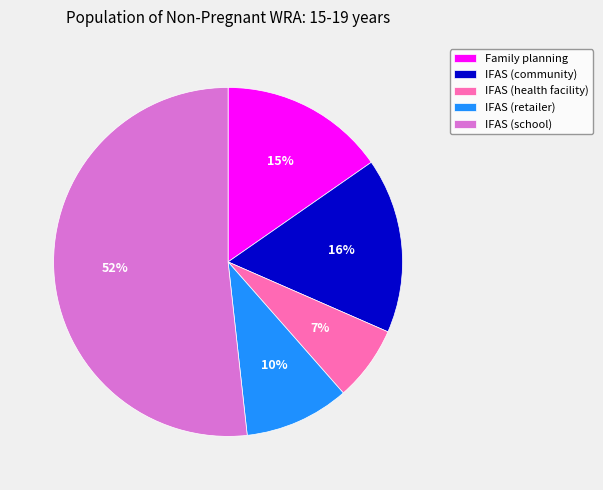

Is it true that IFAS (community) is 16% of the pie?

True